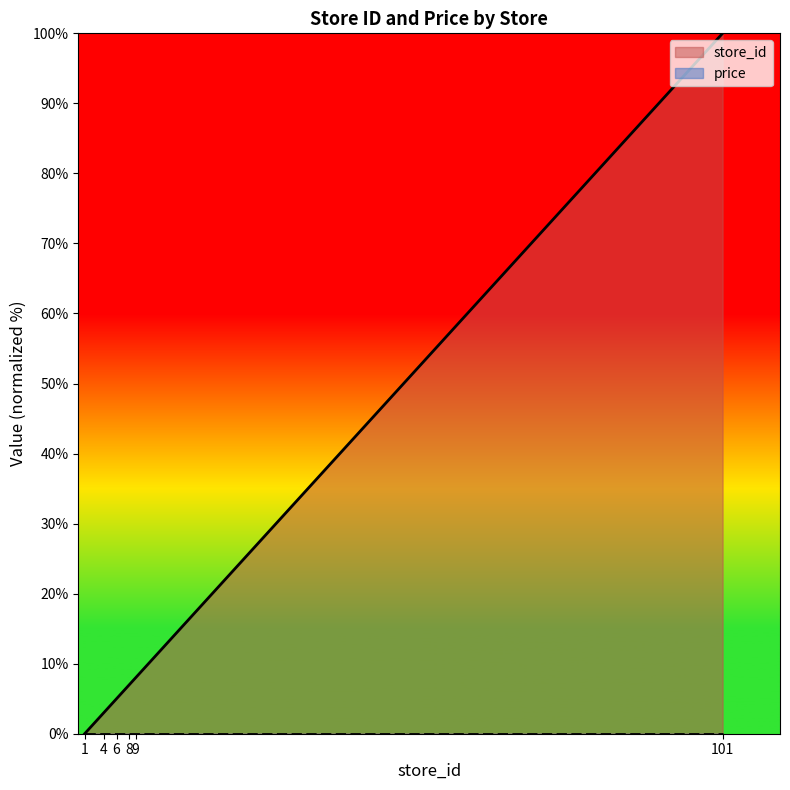

What is the maximum value shown in the chart?

100.0